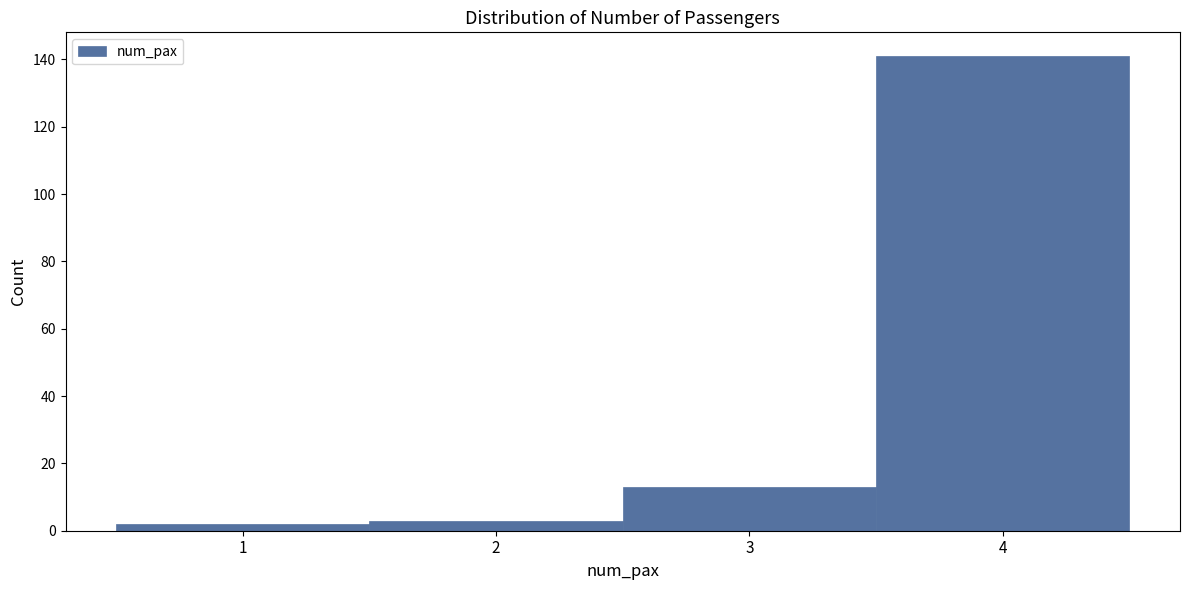

What is the height of the bar covering 3.5 to 4.5 on the x-axis? The values are not printed on the chart, so give them approximately, as read against the axis.

142